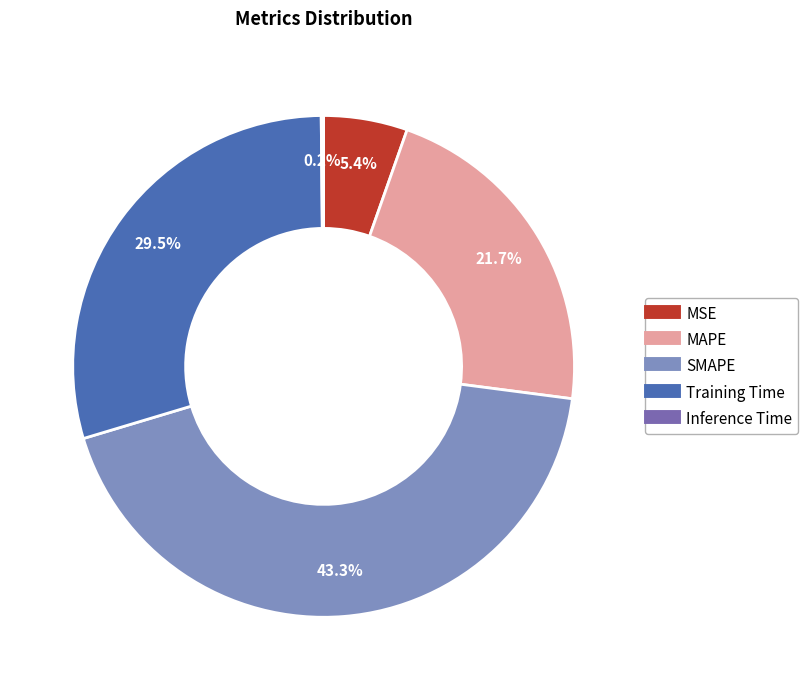

To the nearest percent, what percentage of the pie is SMAPE?

43%